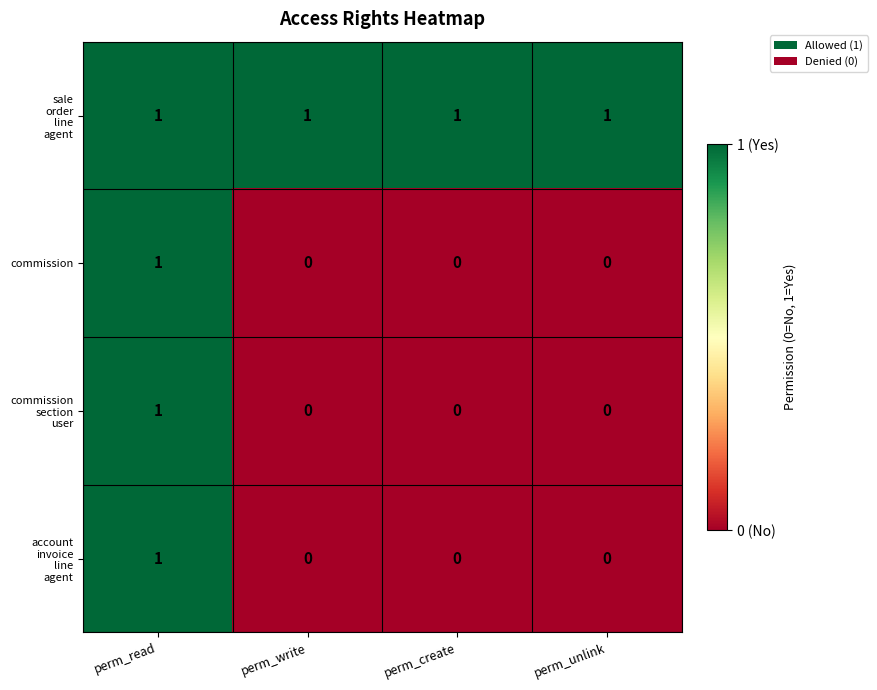

At which category is the sum across all series the highest?

perm_read